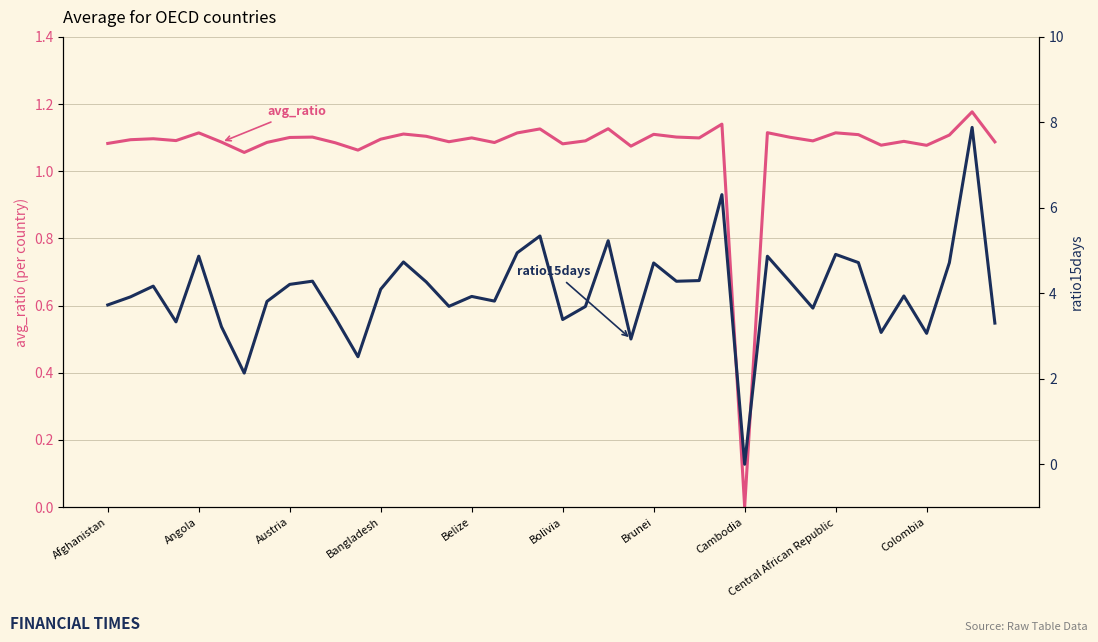

At how many categories does at least one series exceed 4?

20